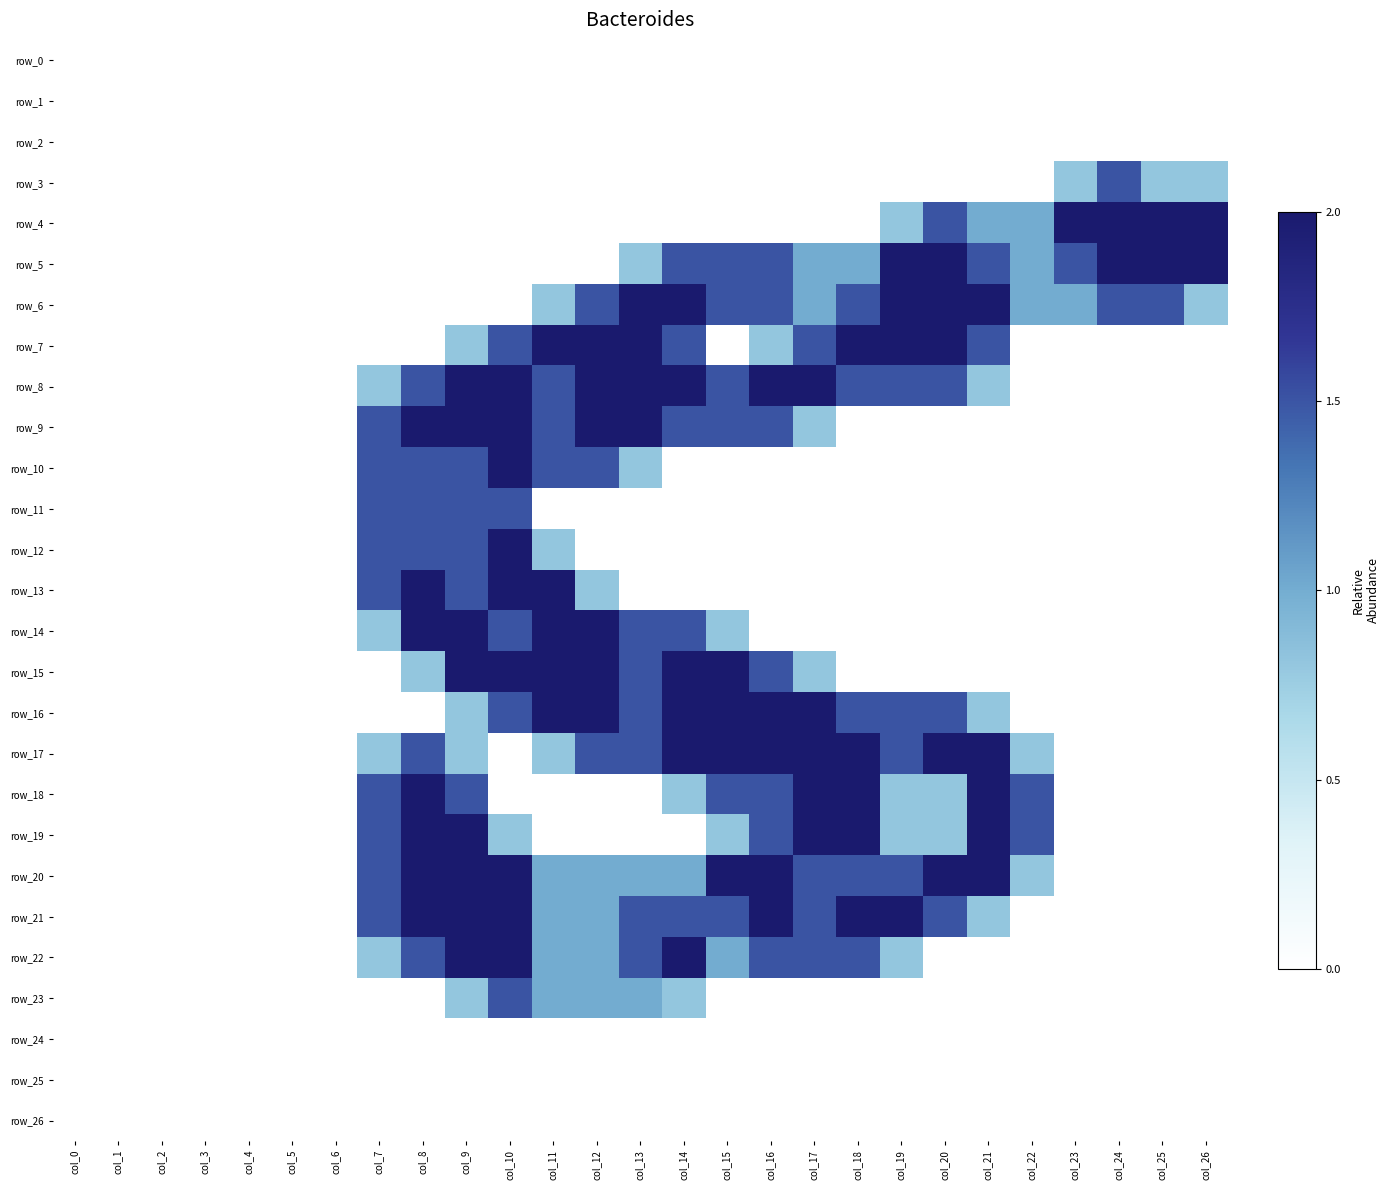

At which category is the sum across all series the highest?

col_9